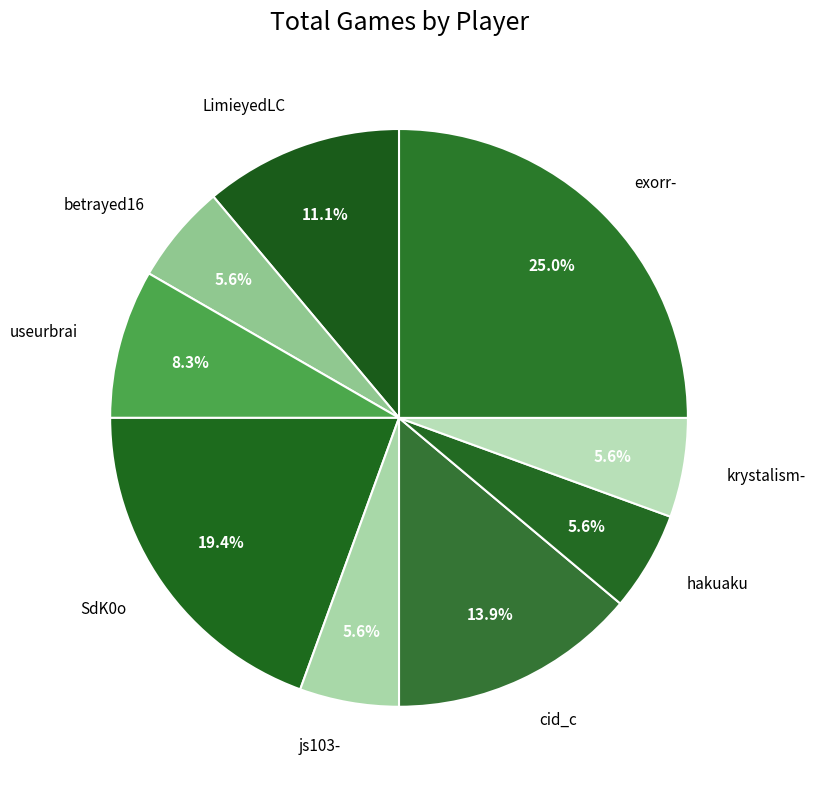

Count the number of slices in the pie.

9